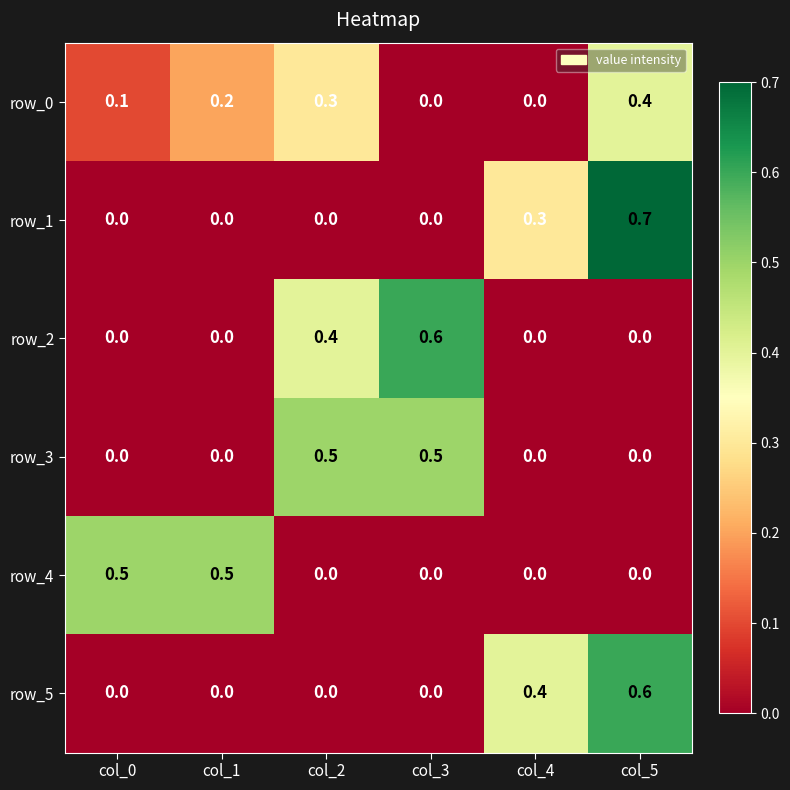

What is the difference between the maximum and minimum values in the row_5 series?

0.6